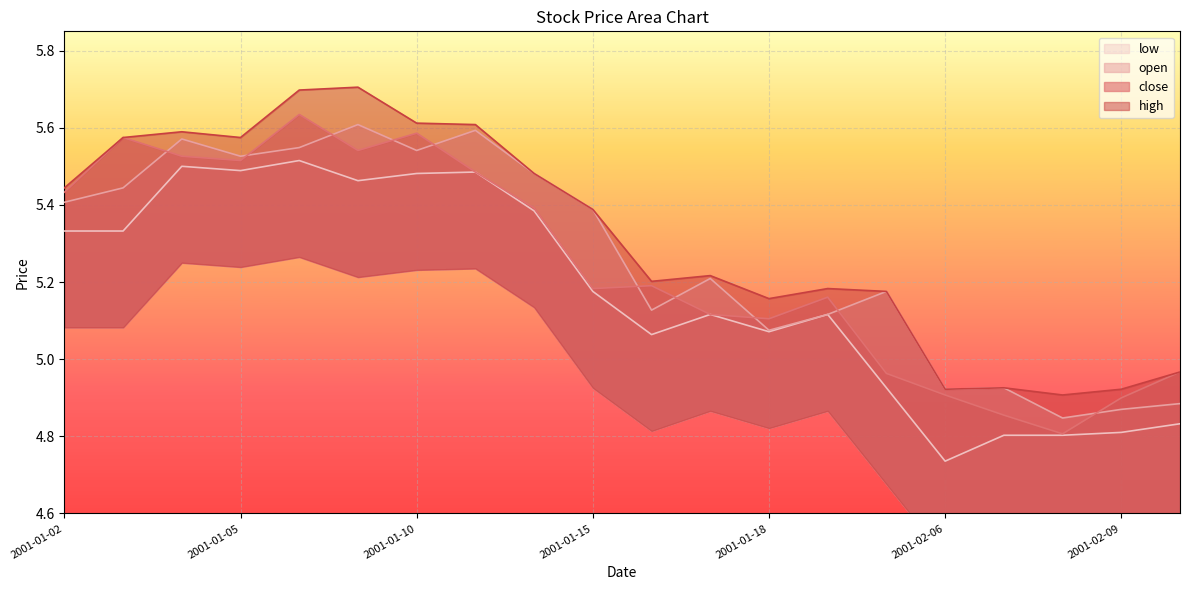

At how many categories does at least one series exceed 5?

15